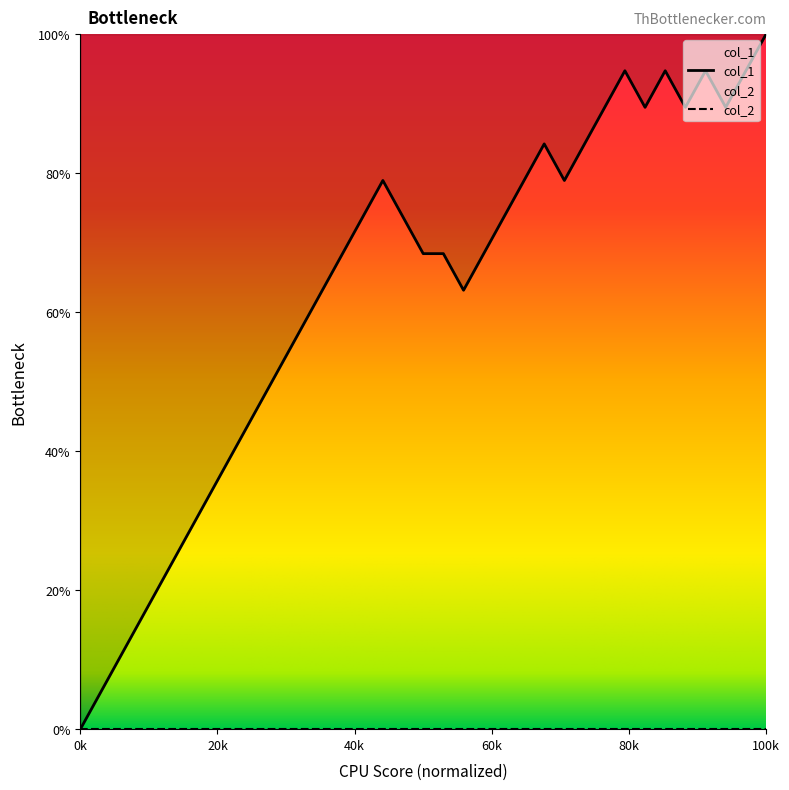

Which series has the largest range (max minus min)?

col_1